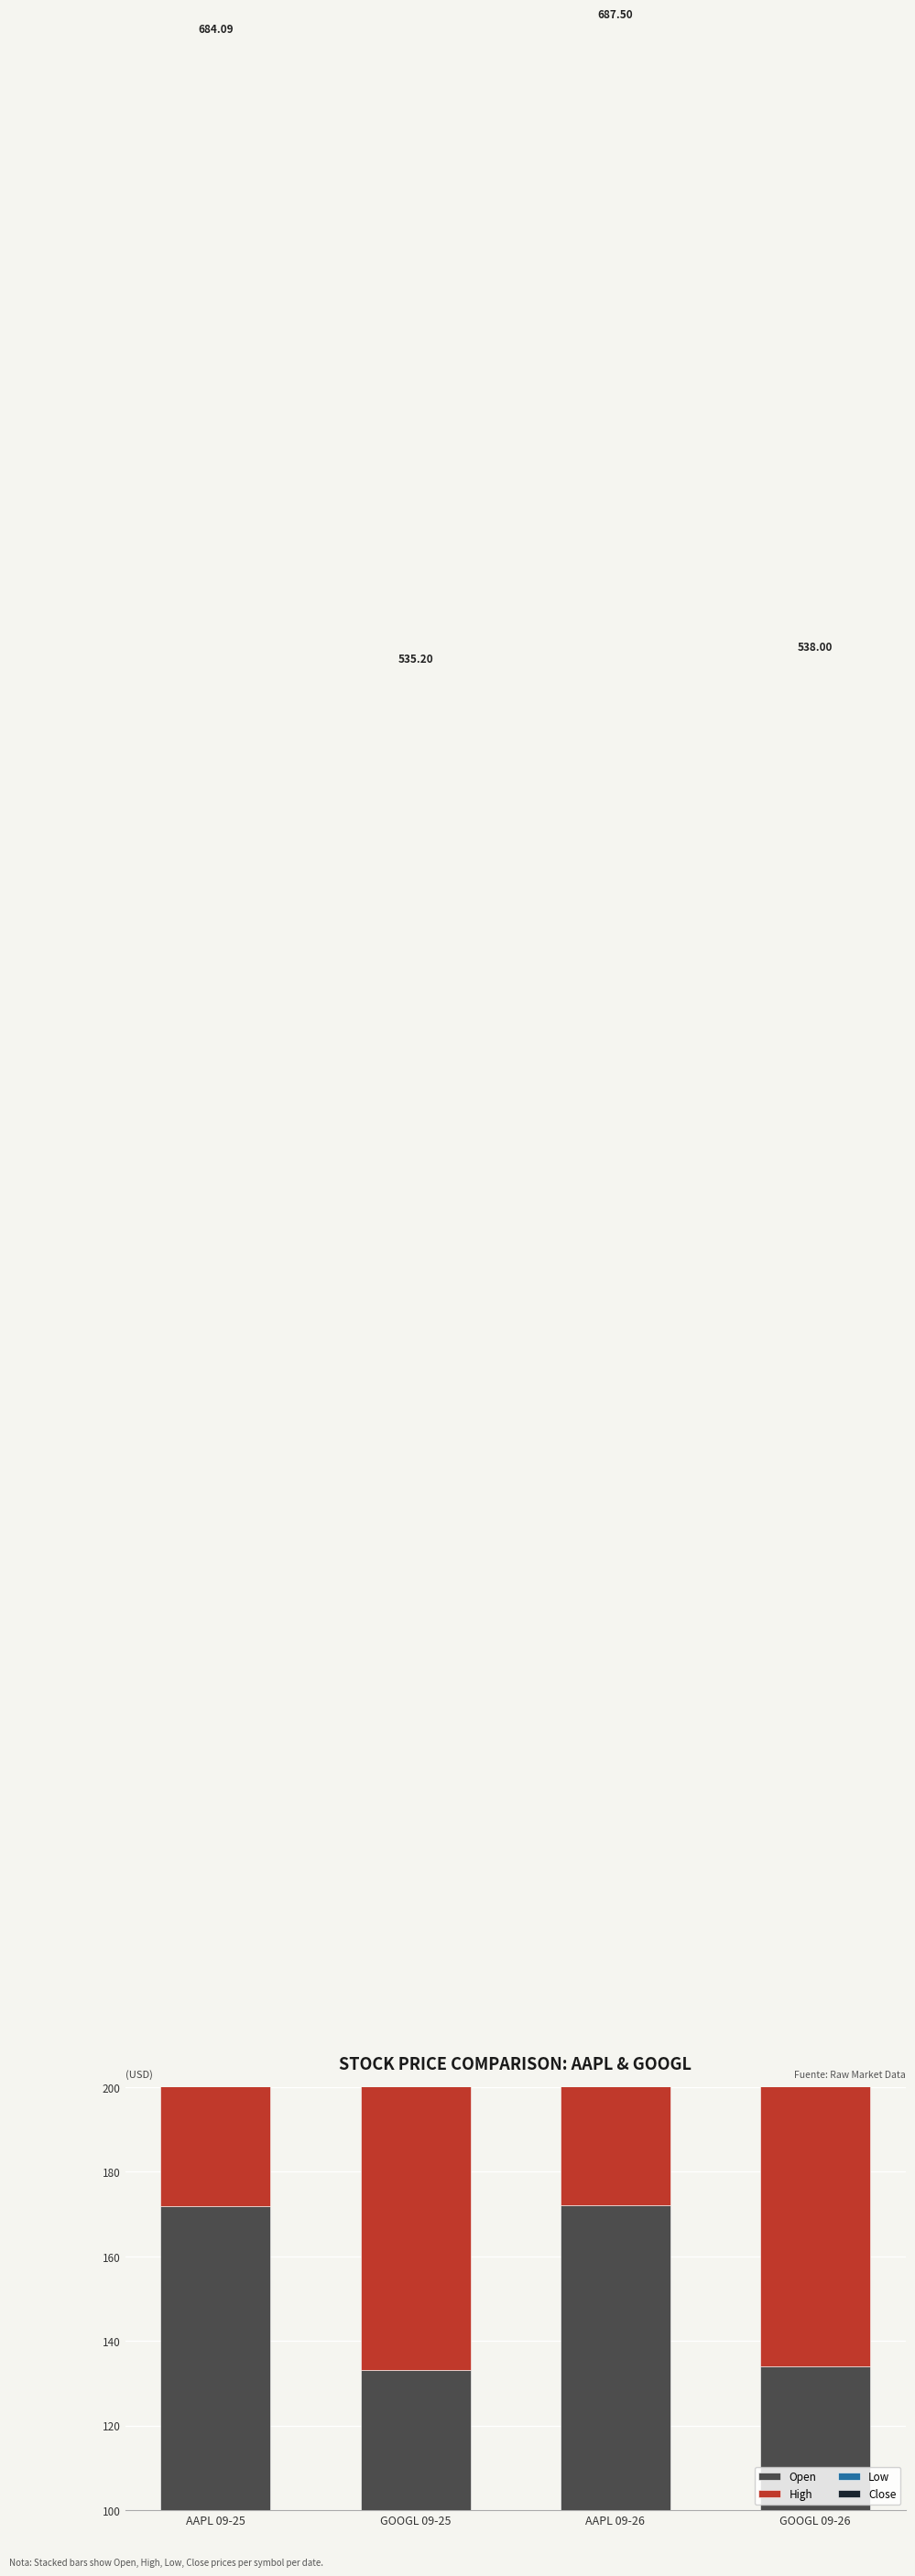

What is the minimum value shown in the chart?

132.0